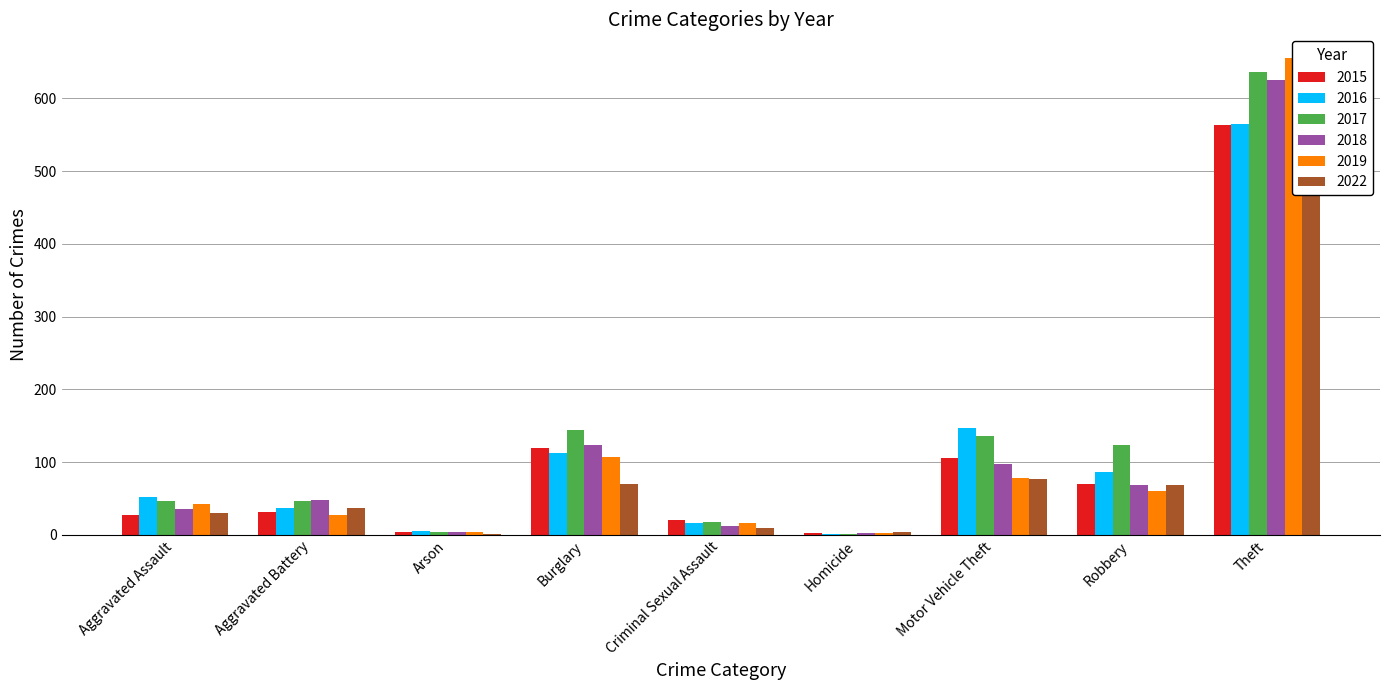

Which has a higher value, Theft or Aggravated Battery?

Theft